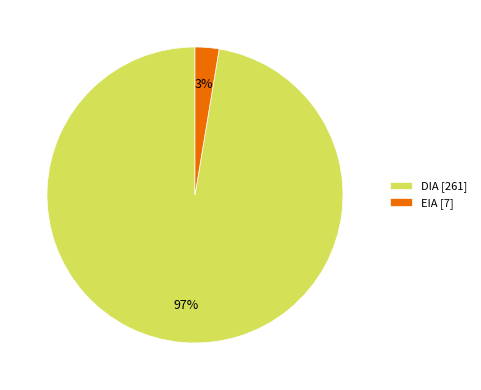

Between EIA [7] and DIA [261], which is larger?

DIA [261]